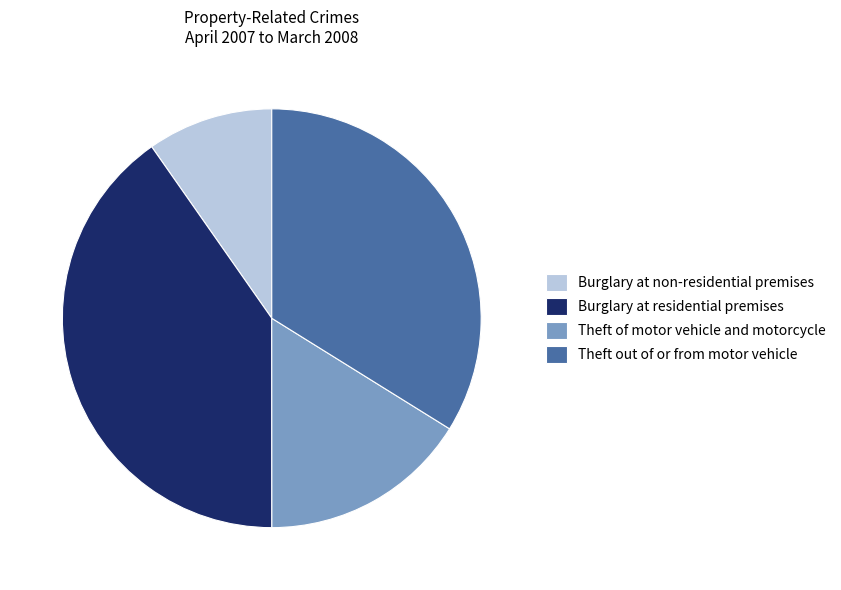

Do Burglary at residential premises and Theft out of or from motor vehicle together represent more than half of the pie?

Yes